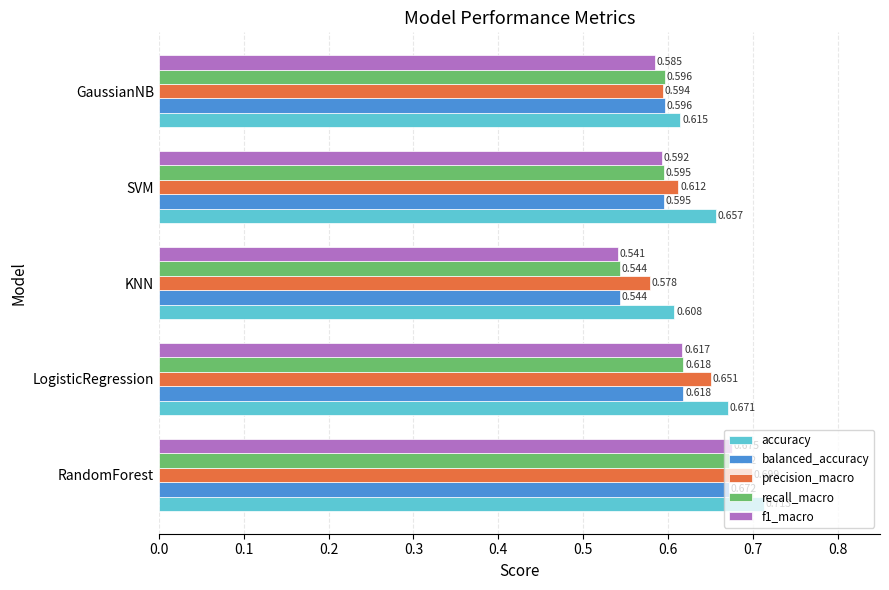

Which series changed the most between RandomForest and GaussianNB?

precision_macro